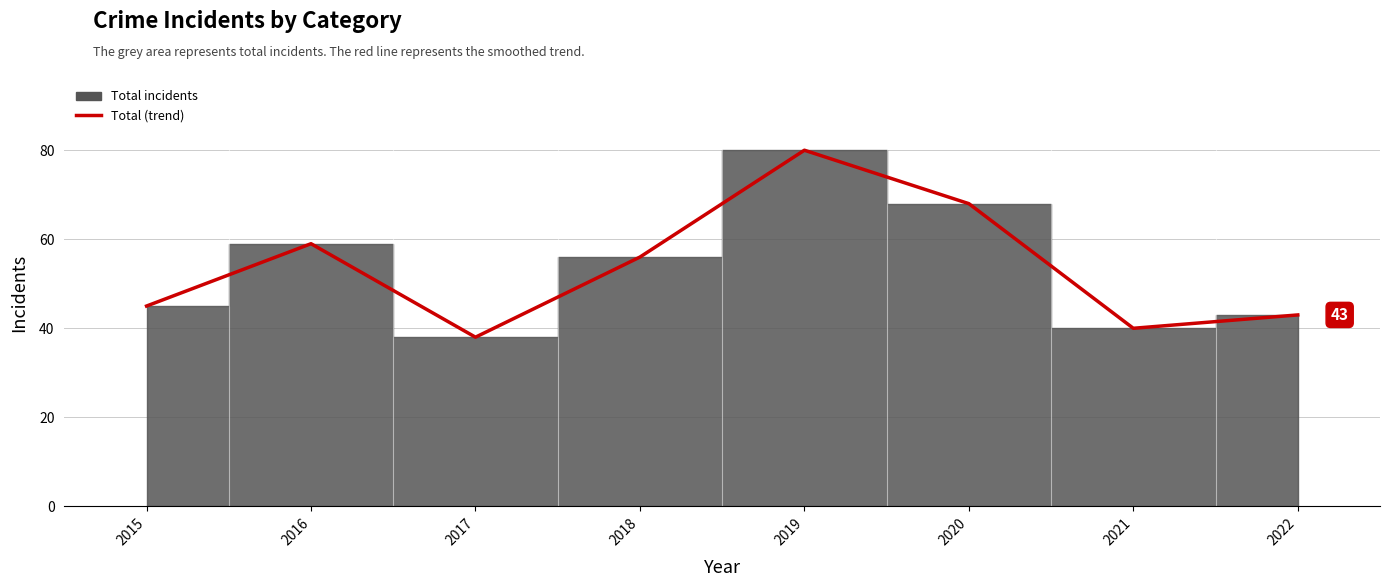

What is the sum of all values?

429